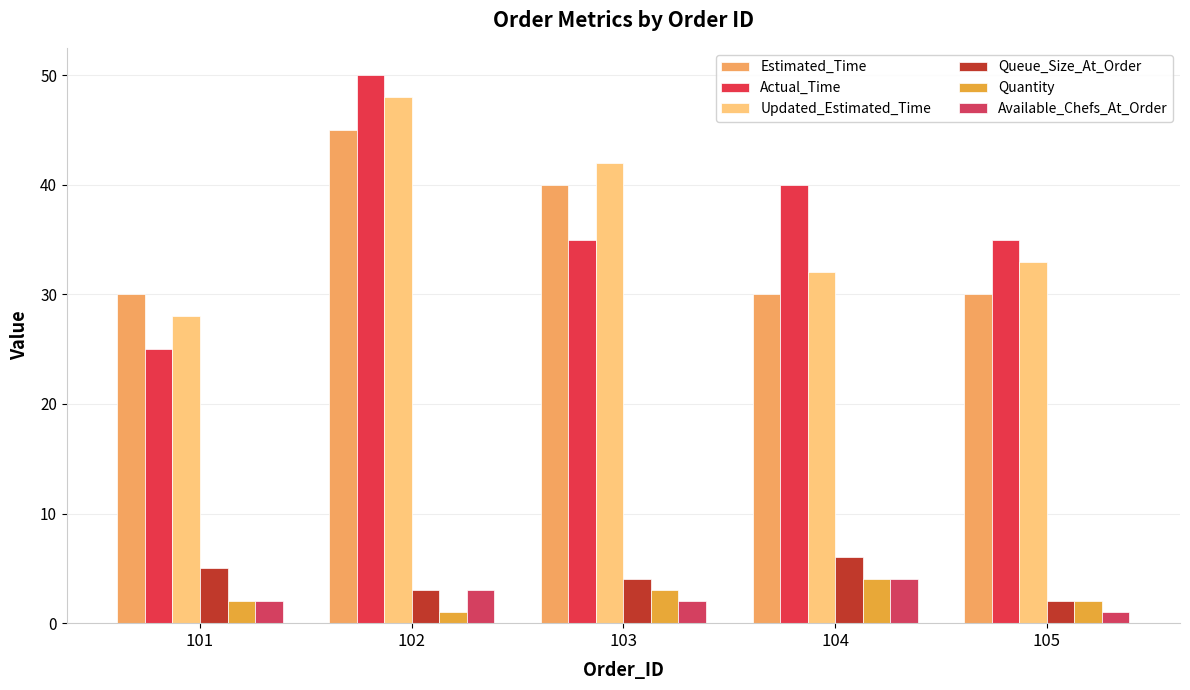

What is the average value of the Actual_Time series?

37